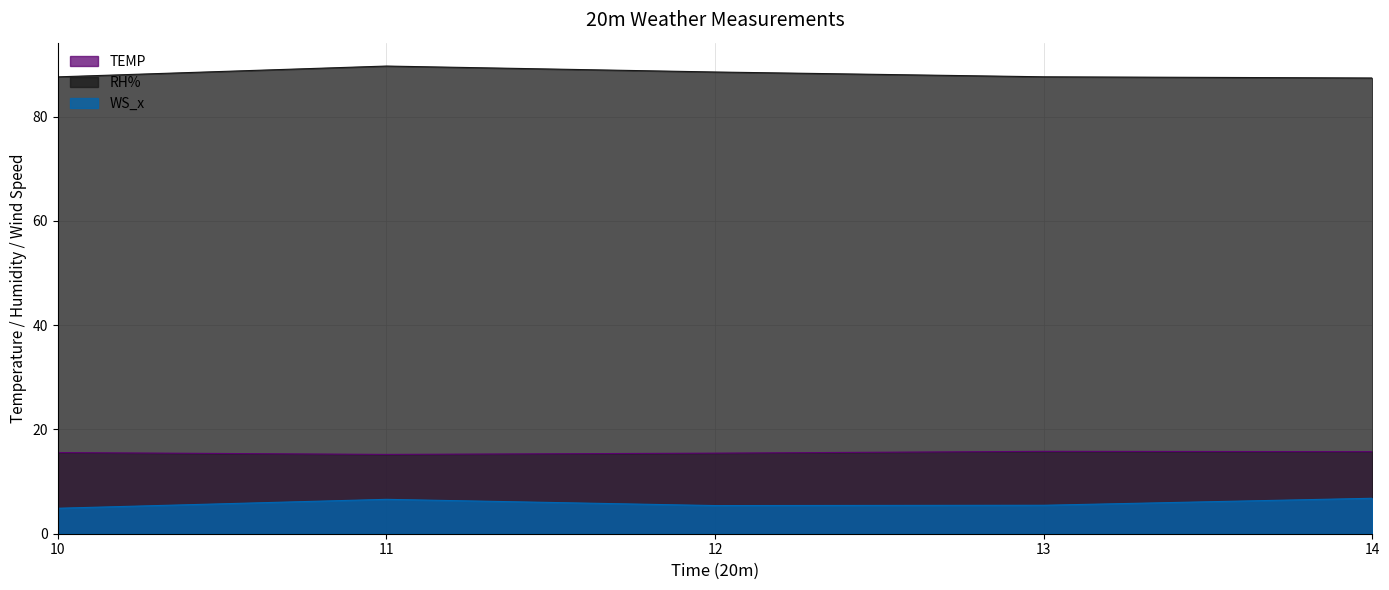

Which series changed the most between 10 and 14?

WS_x